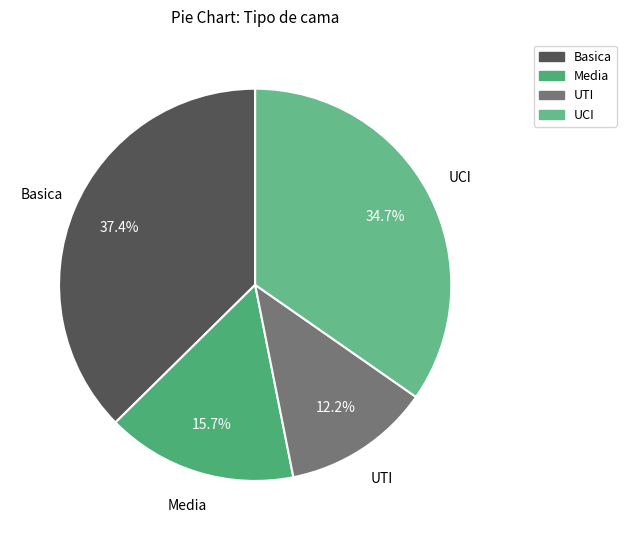

Rank the categories by value from lowest to highest.

UTI, Media, UCI, Basica